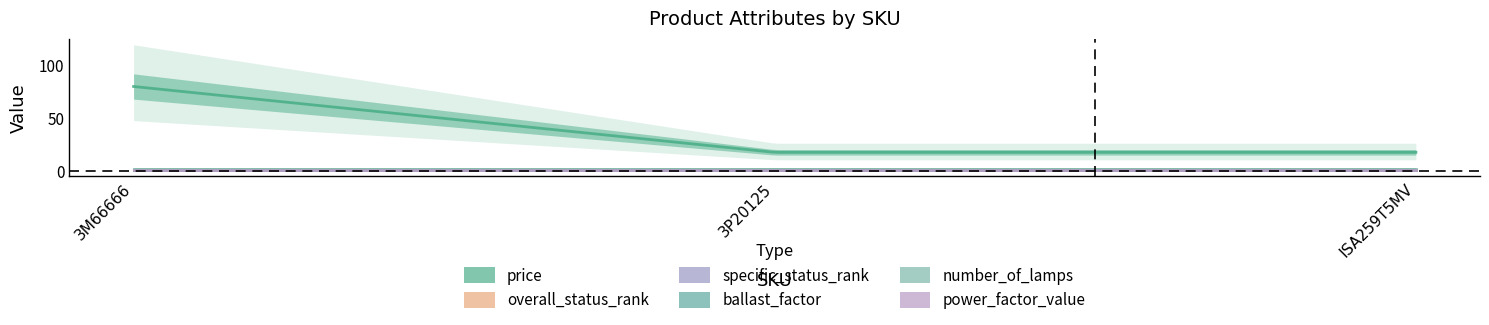

Is this an area chart (filled region under the line)?

No